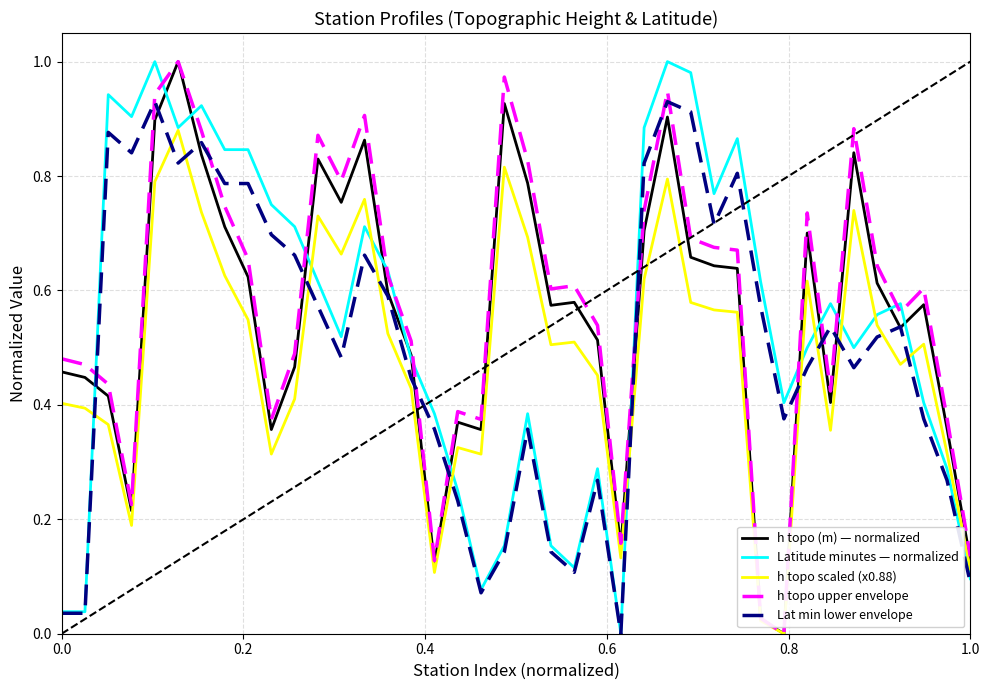

Which series ends up on top after the final intersection of Lat min lower envelope and h topo upper envelope?

h topo upper envelope